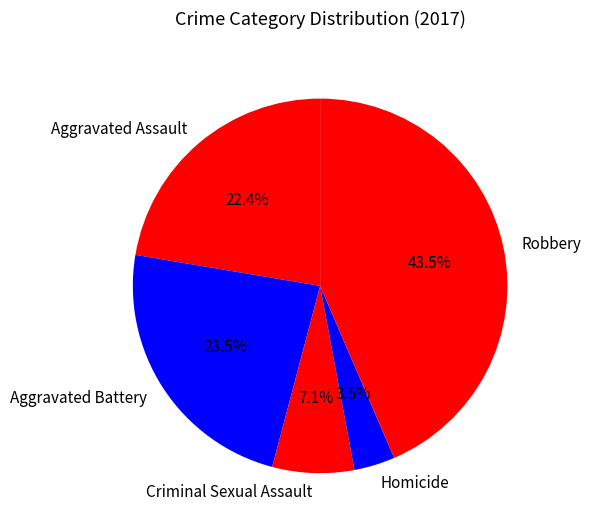

How many slices are in this pie chart?

5